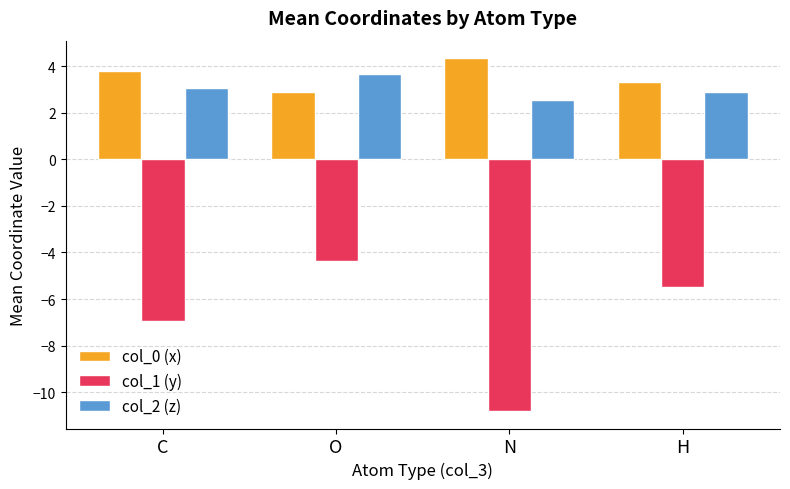

Is the value of col_2 (z) at H greater than the value of col_1 (y) at H?

Yes